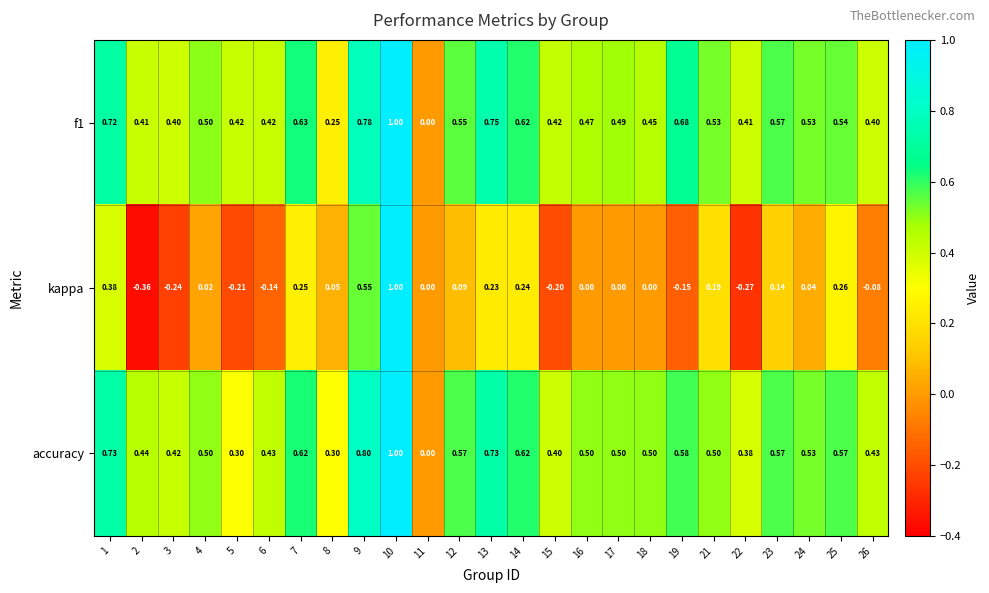

What is the total value across all series at 25?

1.4